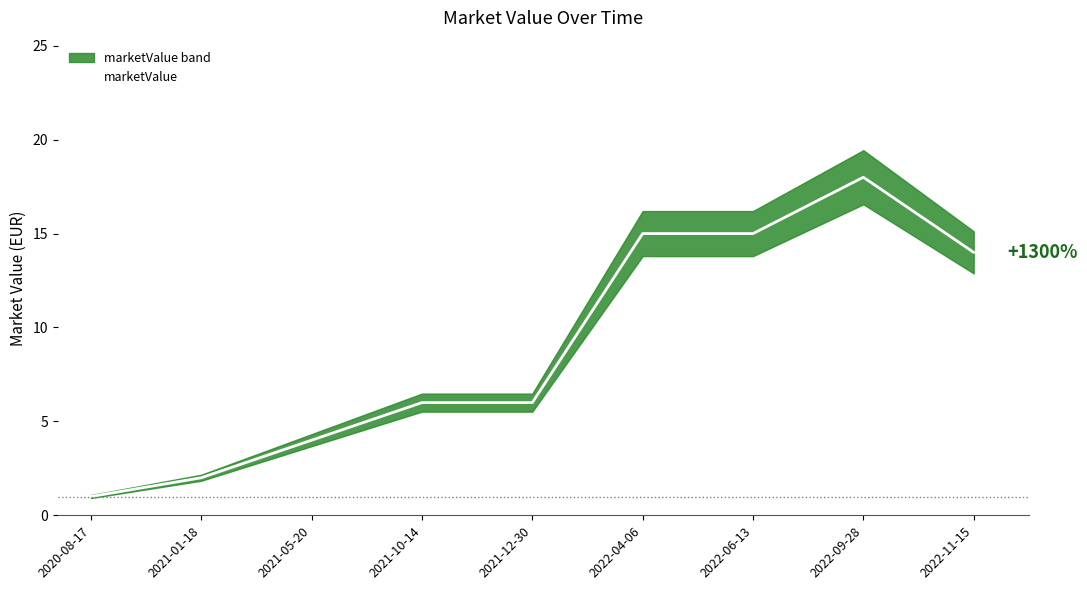

How many series are shown in this chart?

1